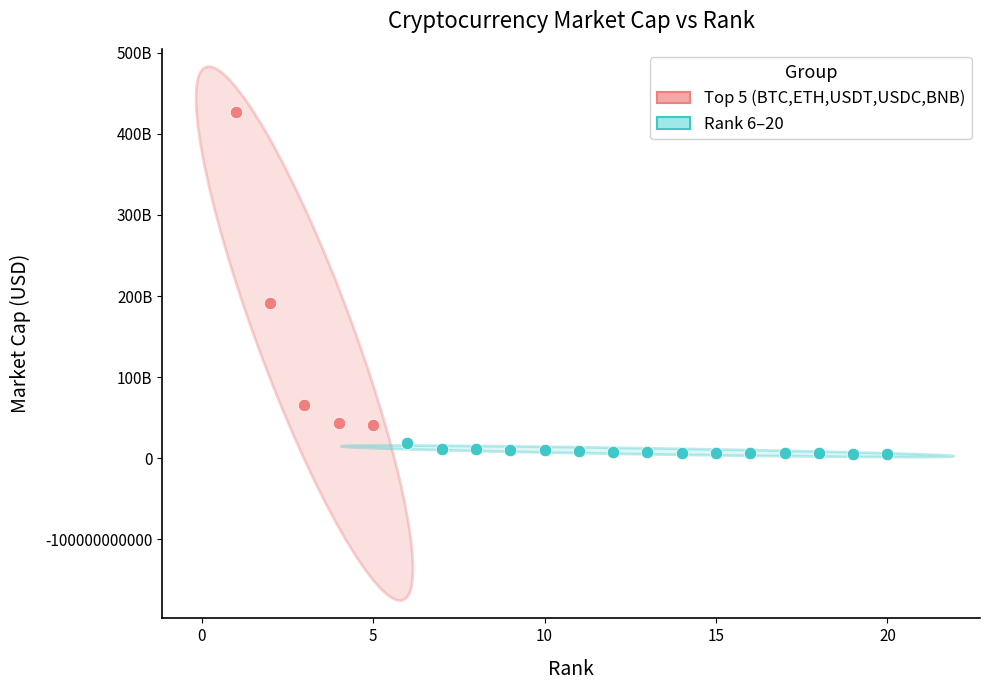

Which series has the largest Y range (max minus min)?

Top 5 (BTC,ETH,USDT,USDC,BNB)